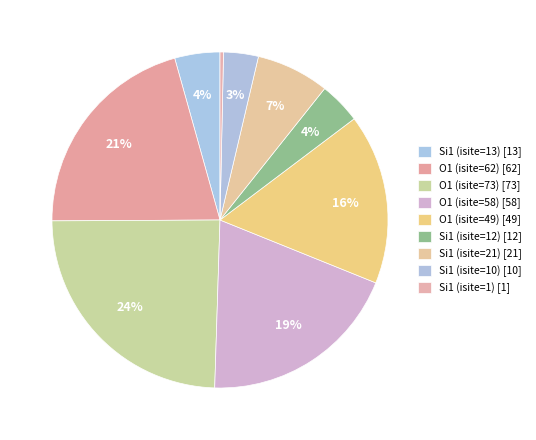

Count the number of slices in the pie.

9